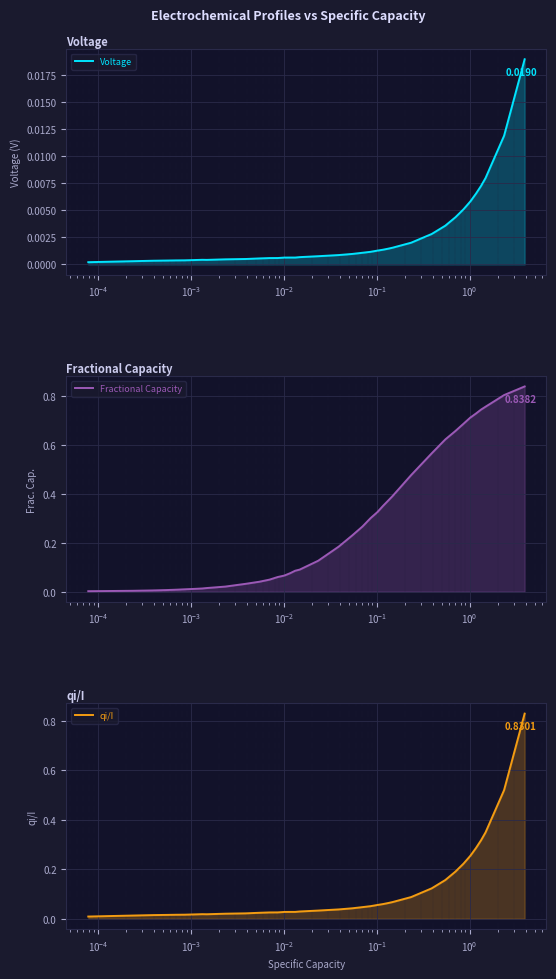

What are all the series names shown in the legend?

Voltage, Fractional Capacity, qi/I